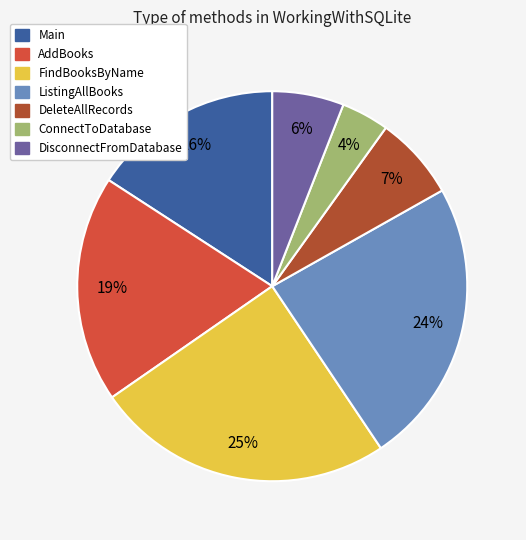

Is there any slice that represents more than half of the pie?

No